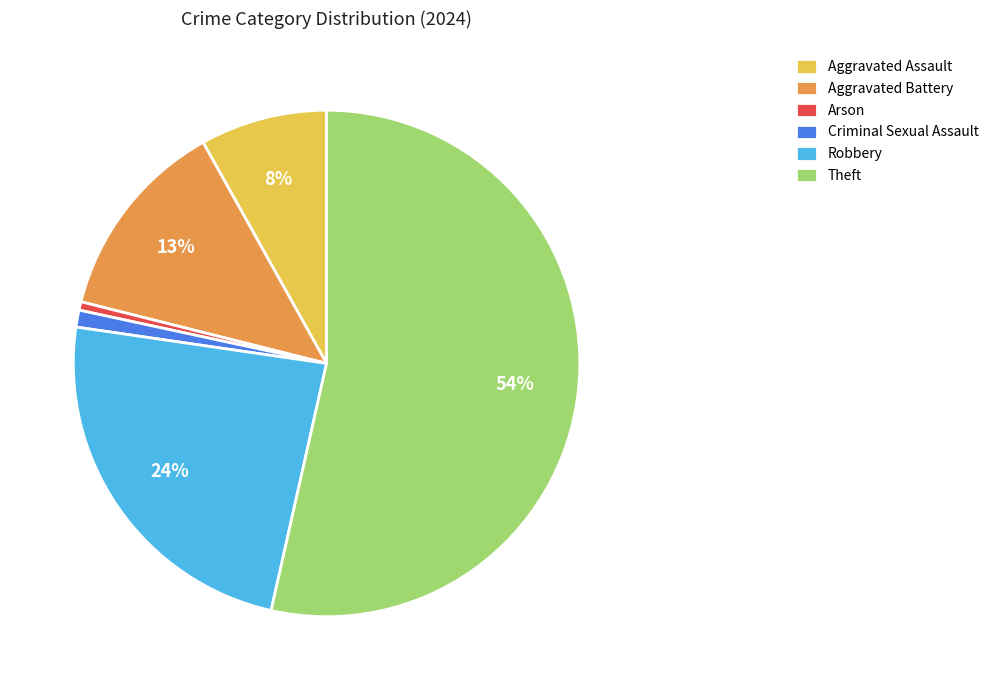

Is Aggravated Assault the majority of the pie?

No